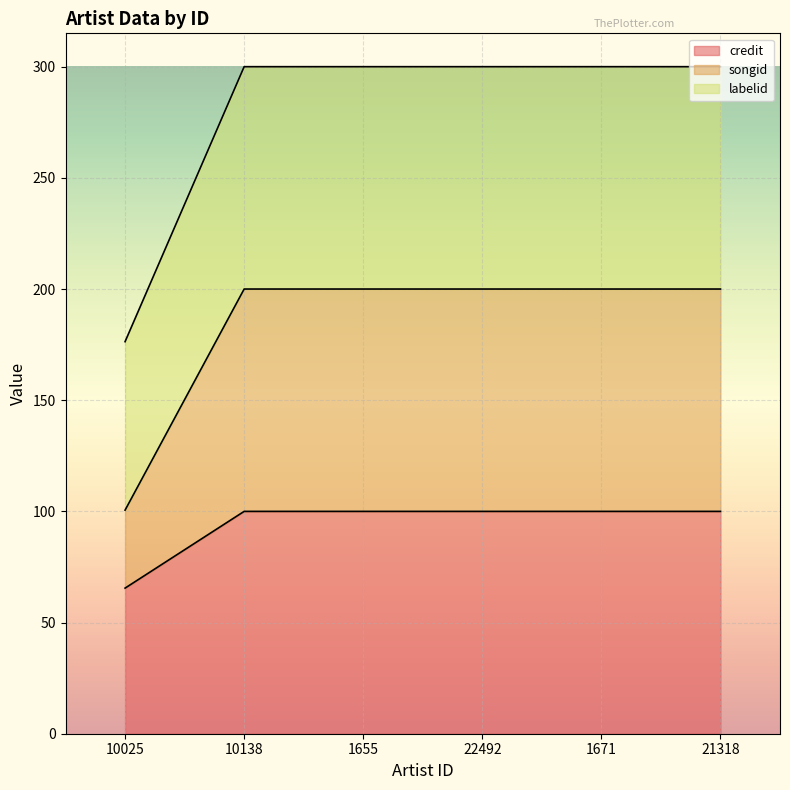

True or false: credit has a value of 57.3 at 22492.

False